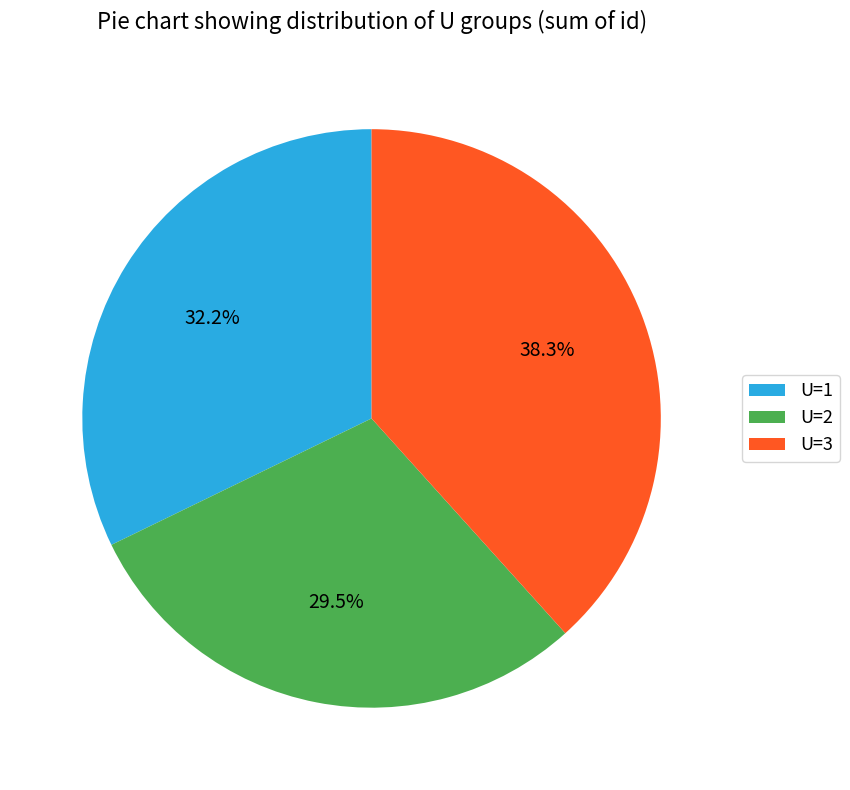

Between U=3 and U=2, which is larger?

U=3